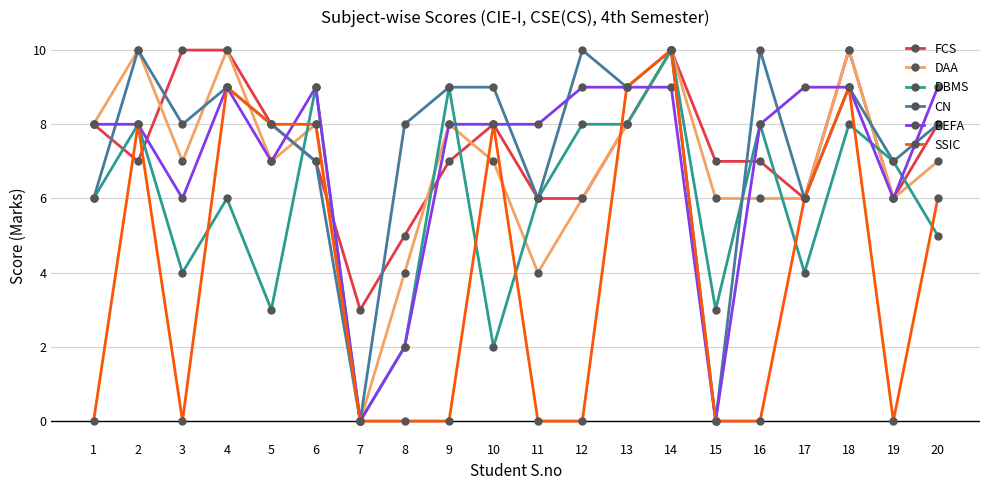

Where is the first local maximum for DAA?

2